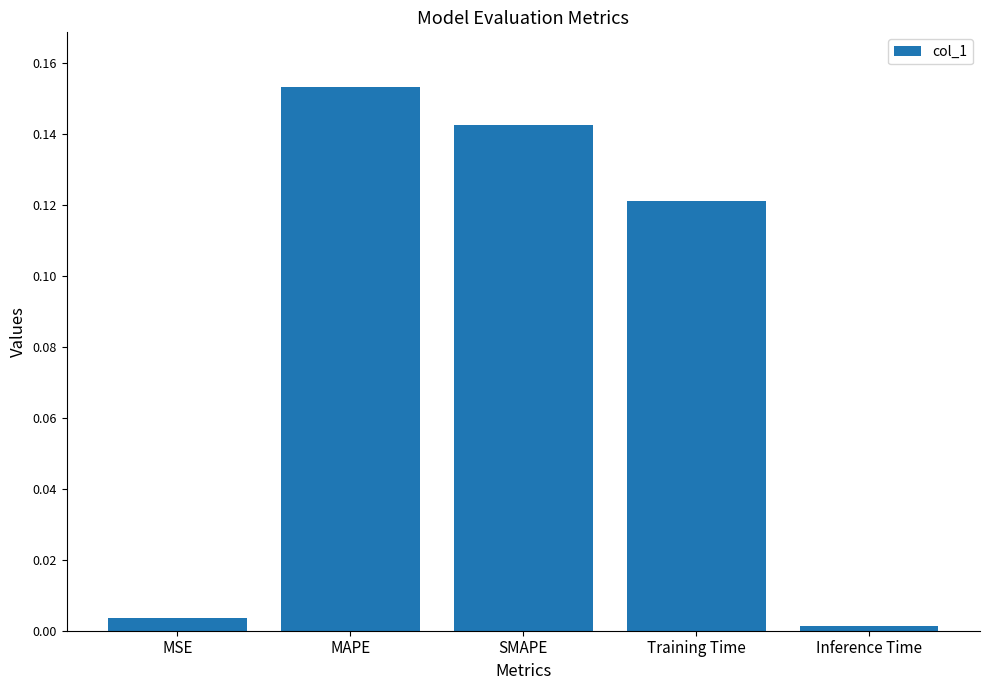

What is the sum of all values?

0.4